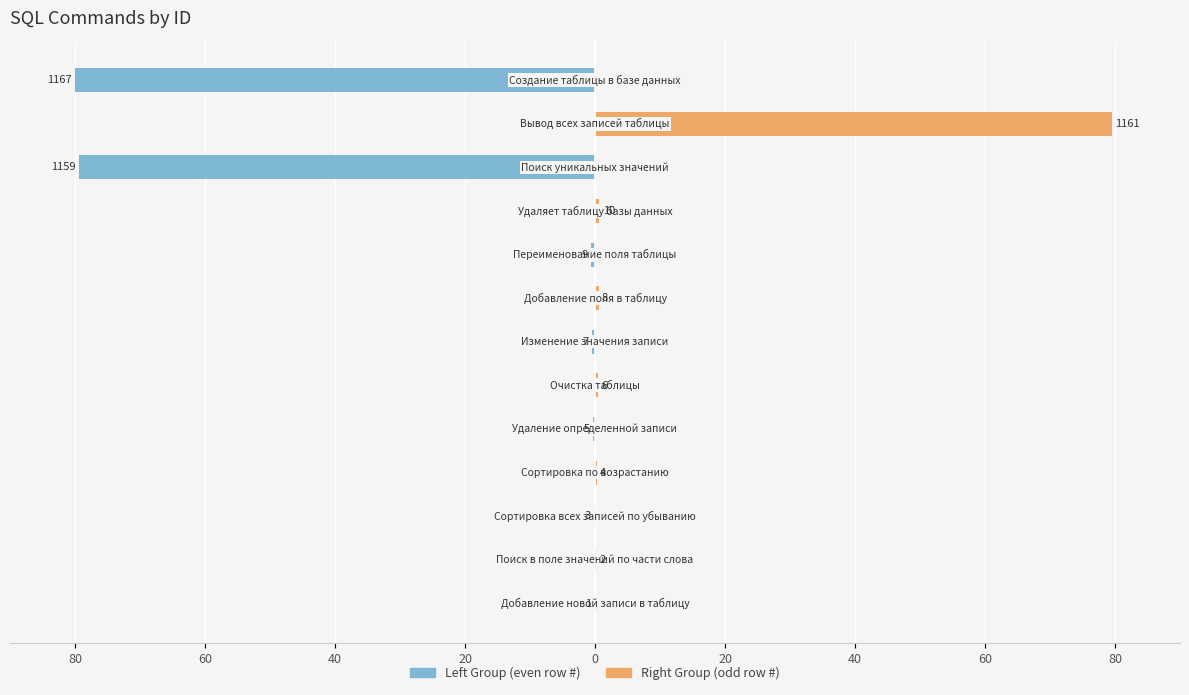

What is the maximum value shown in the chart?

79.6